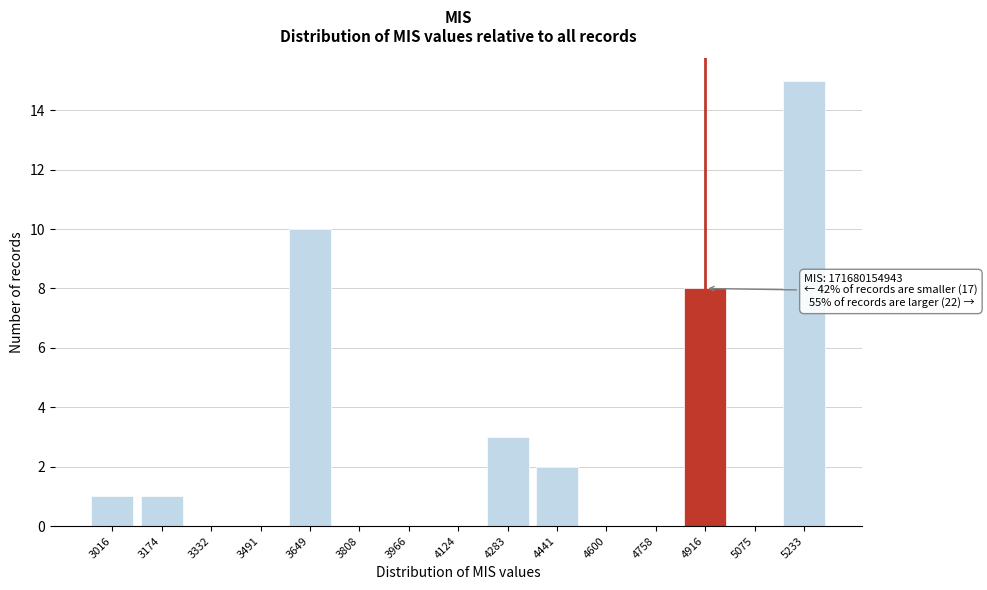

Reading left to right, list all the values displayed in this chart.

3016=1	3174=1	3332=0	3491=0	3649=10	3808=0	3966=0	4124=0	4283=3	4441=2	4600=0	4758=0	4916=8	5075=0	5233=15